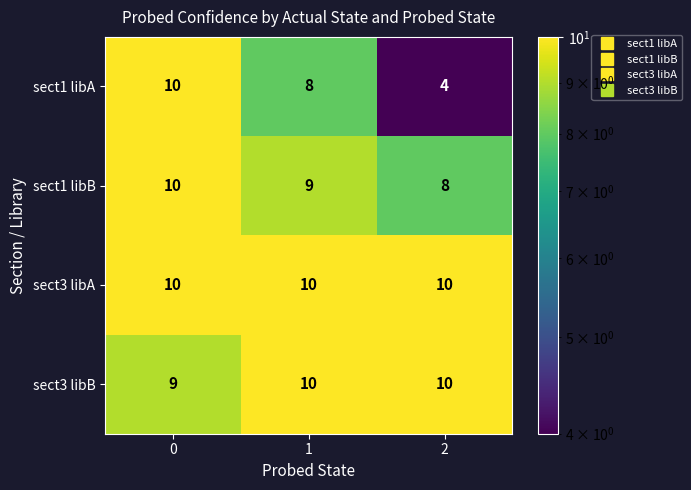

What is the maximum value shown in the chart?

10